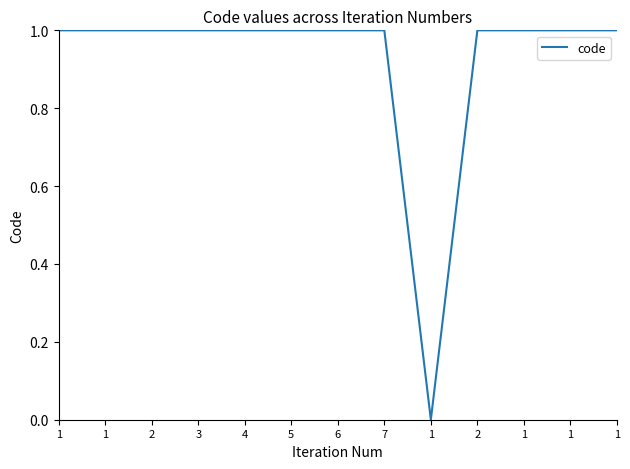

Does the chart have visible grid lines?

No